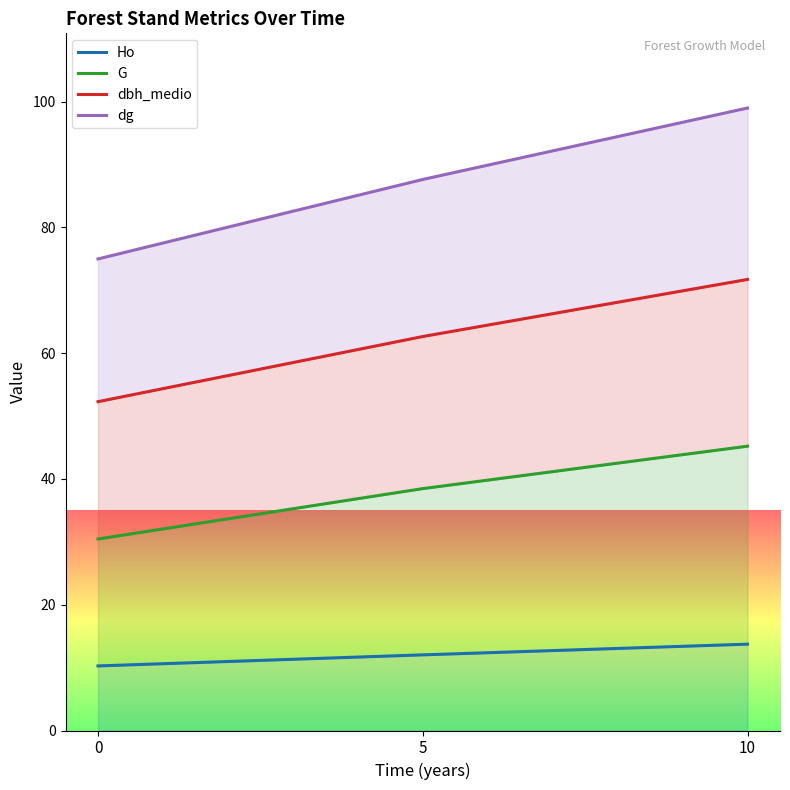

Rank the series by their maximum value, from highest to lowest.

dg, dbh_medio, G, Ho